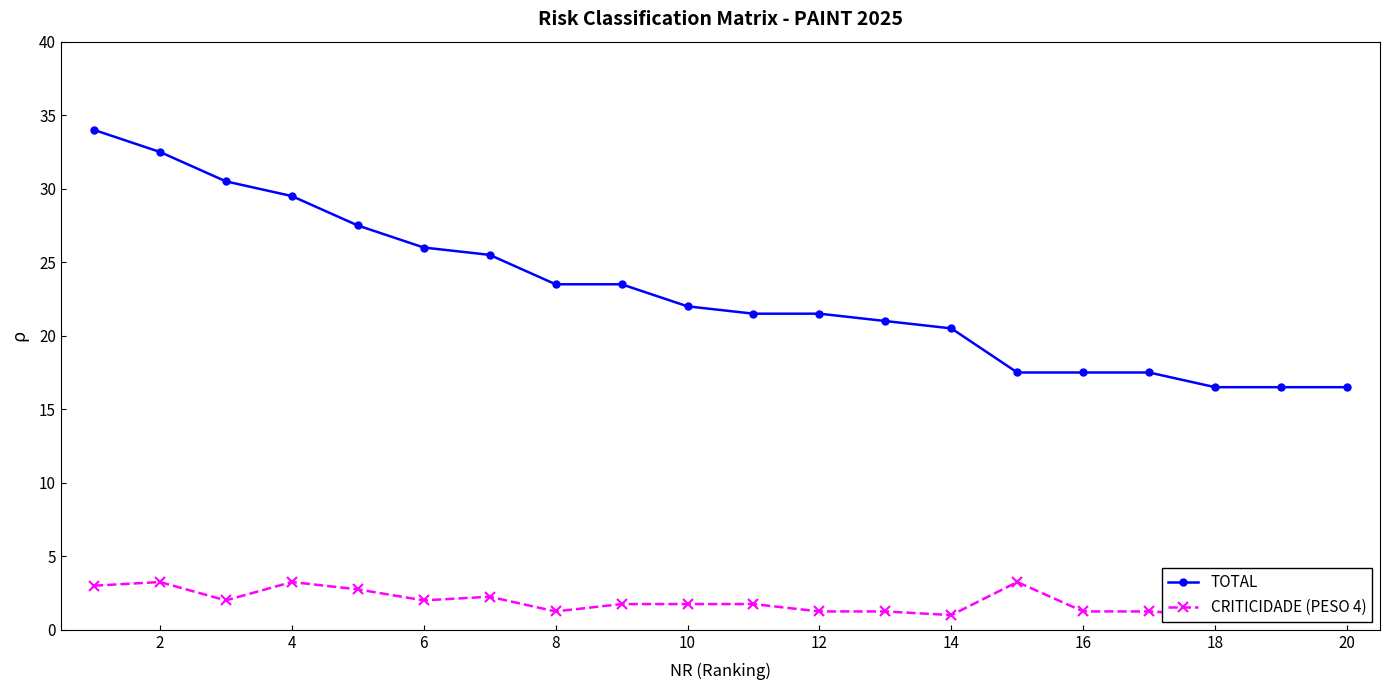

Is this an area chart (filled region under the line)?

No